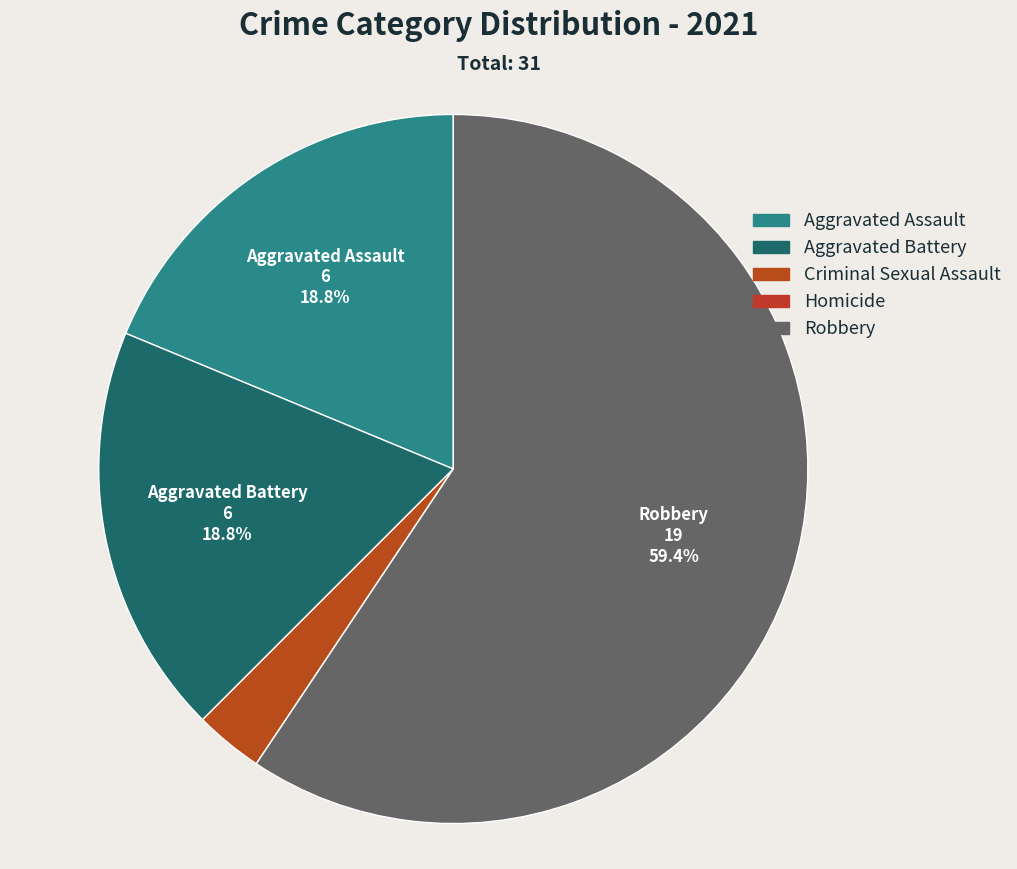

The Criminal Sexual Assault slice represents 3% of the pie. True or false?

True